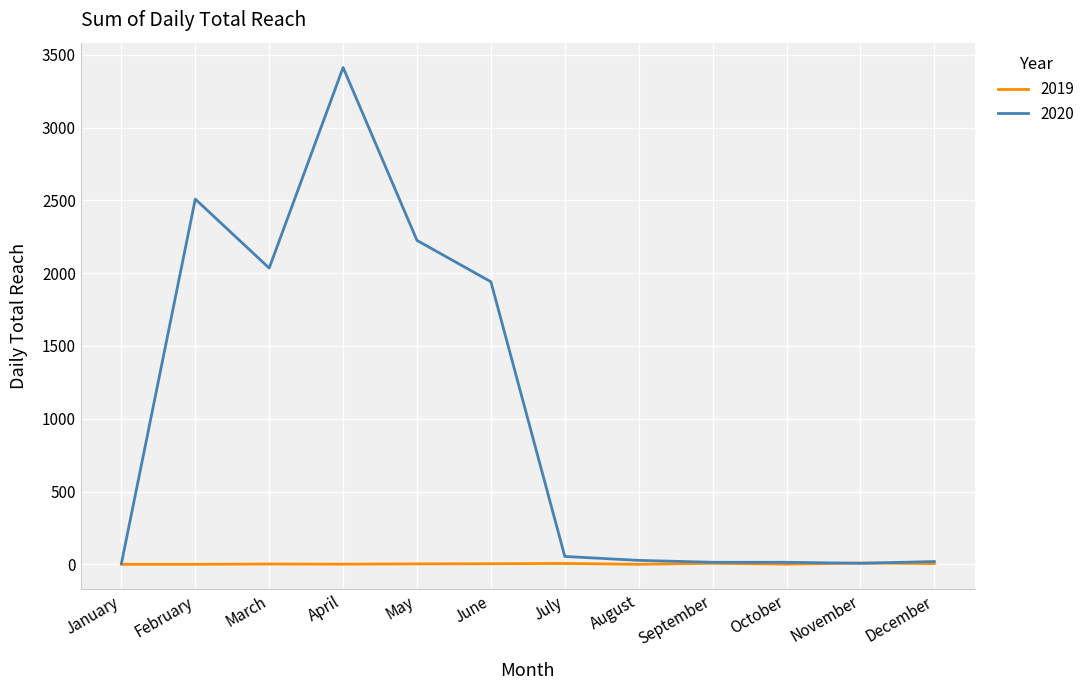

Which series changed the most between February and December?

2020